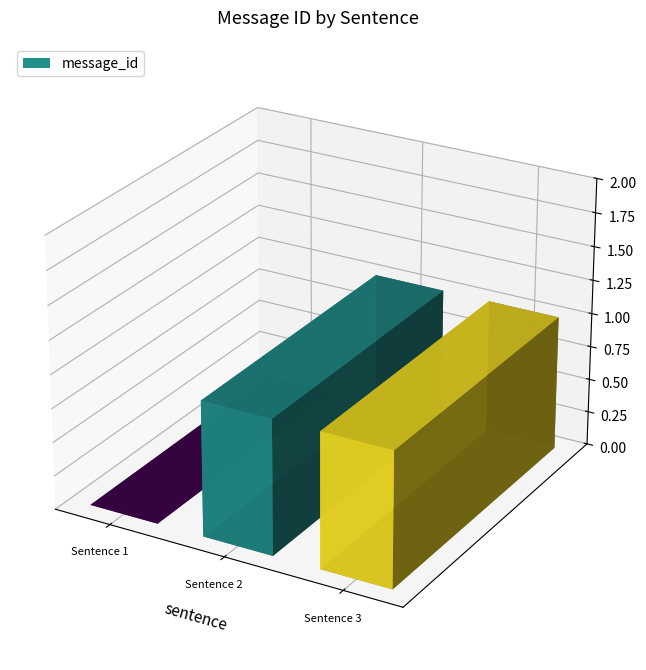

Are the bars grouped side by side (vs. stacked)?

No